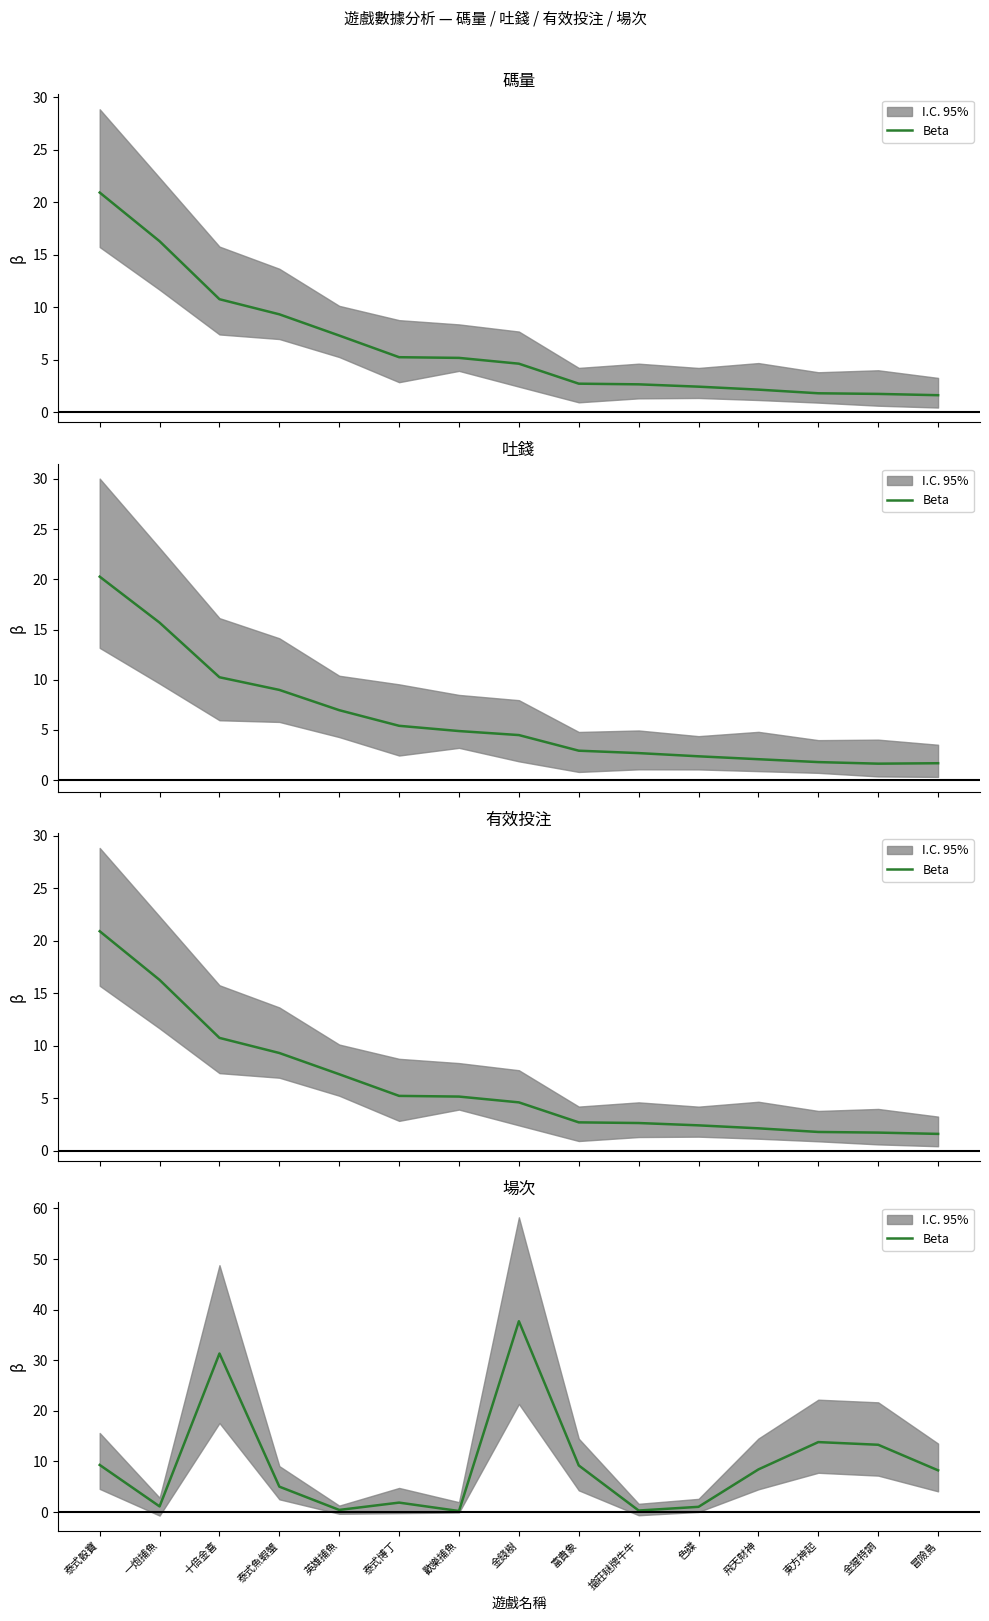

List the labels in order of value, largest first.

金錢樹, 十倍金喜, 東方神起, 金猩特調, 泰式骰寶, 富貴象, 飛天財神, 冒險島, 泰式魚蝦蟹, 泰式博丁, 一炮捕魚, 色碟, 英雄捕魚, 搶莊瞇牌牛牛, 歡樂捕魚